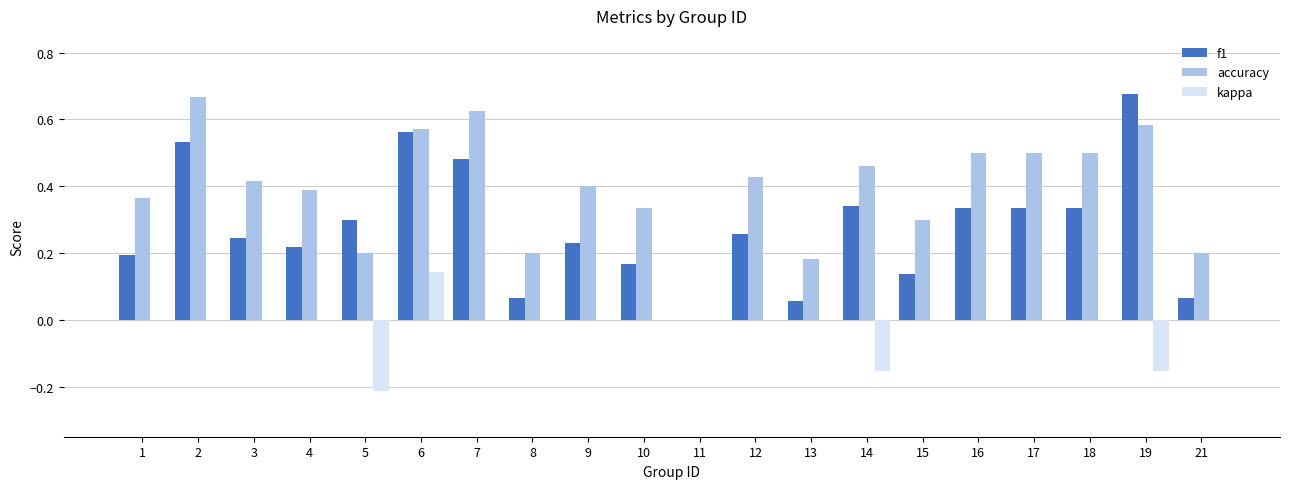

True or false: accuracy has a value of 0.4 at 11.

False